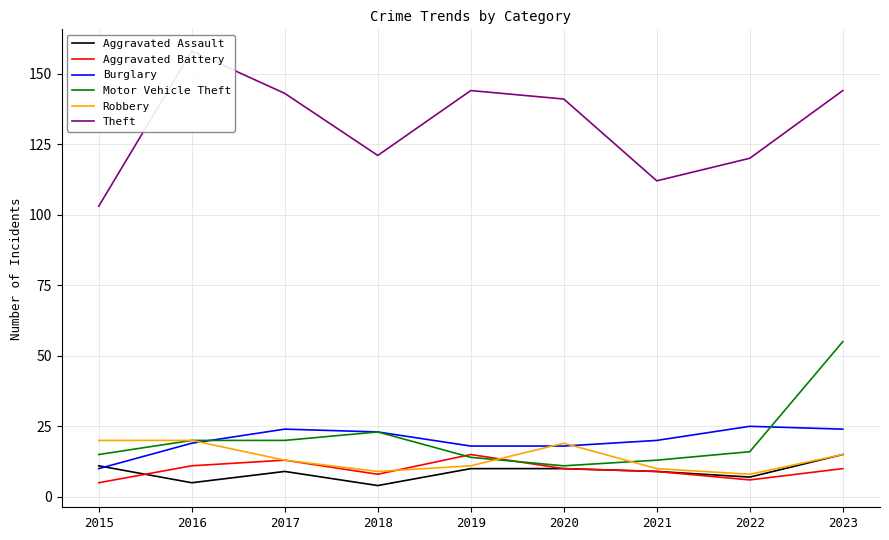

How many data points in Motor Vehicle Theft are less than 16?

4